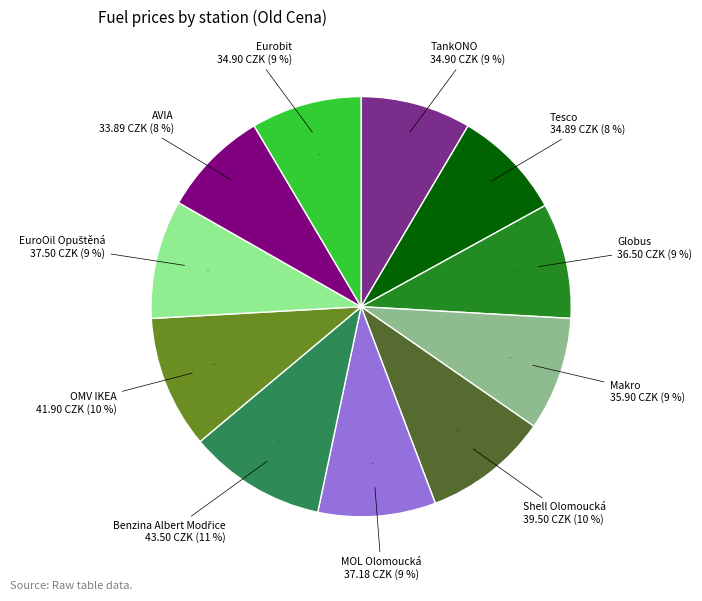

Rank the categories by value from highest to lowest.

Benzina Albert Modřice, OMV IKEA, Shell Olomoucká, EuroOil Opuštěná, MOL Olomoucká, Globus, Makro, TankONO, Eurobit, Tesco, AVIA